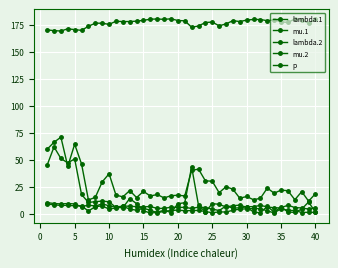

At which category does p reach its first local valley?

5